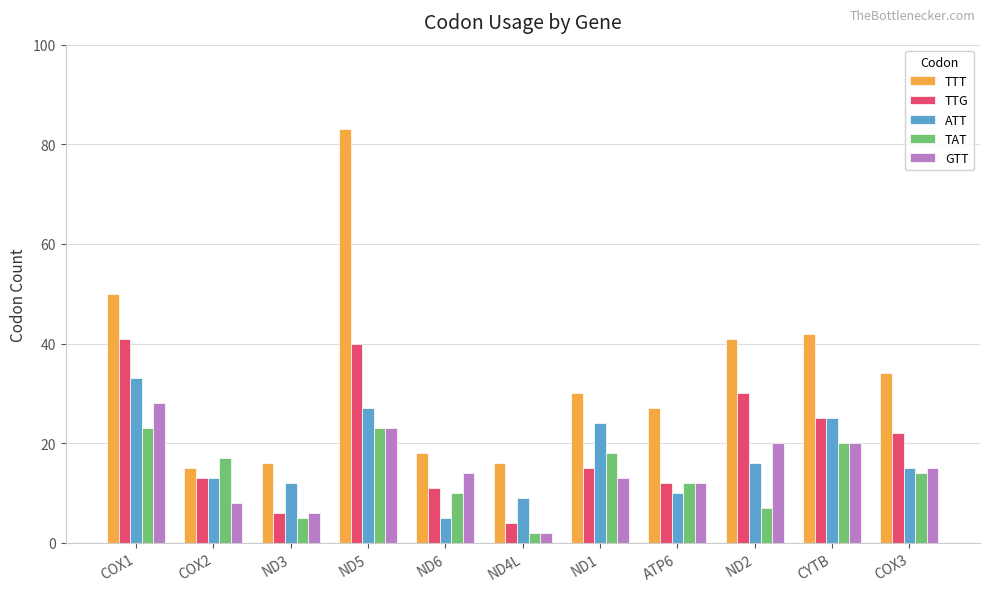

Reading right to left, what are all the values shown in this chart?

TTT: 34	42	41	27	30	16	18	83	16	15	50
TTG: 22	25	30	12	15	4	11	40	6	13	41
ATT: 15	25	16	10	24	9	5	27	12	13	33
TAT: 14	20	7	12	18	2	10	23	5	17	23
GTT: 15	20	20	12	13	2	14	23	6	8	28